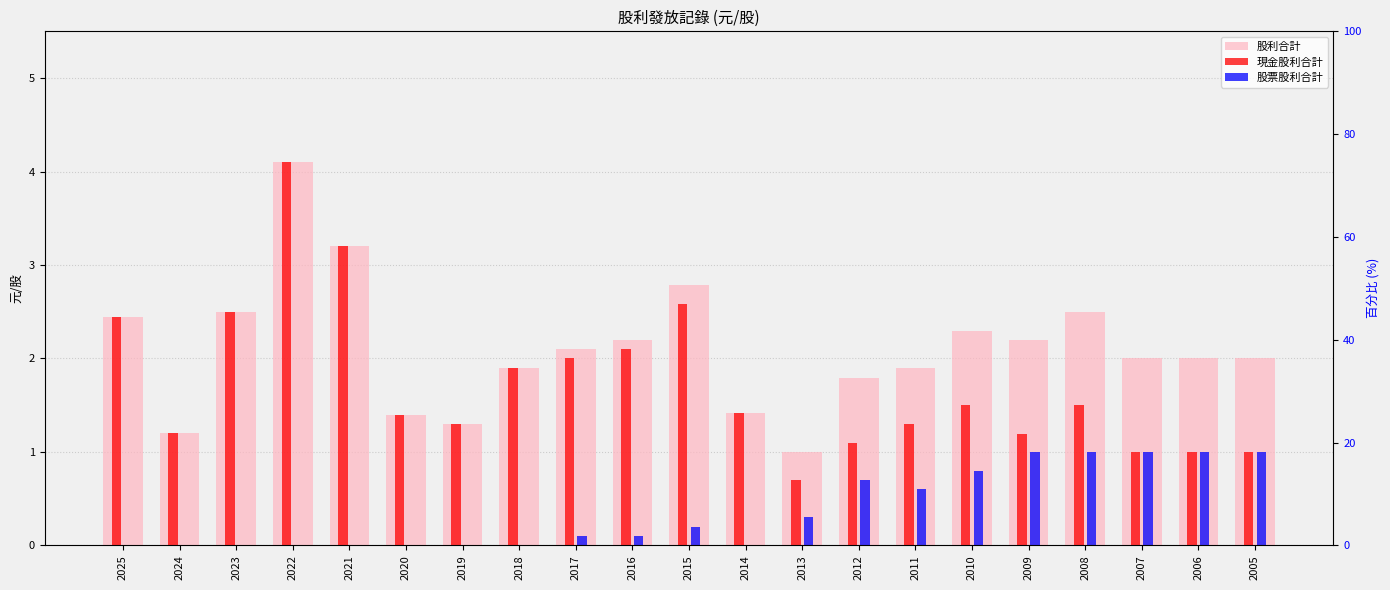

List the series in order of their overall mean, highest first.

股利合計, 現金股利合計, 股票股利合計